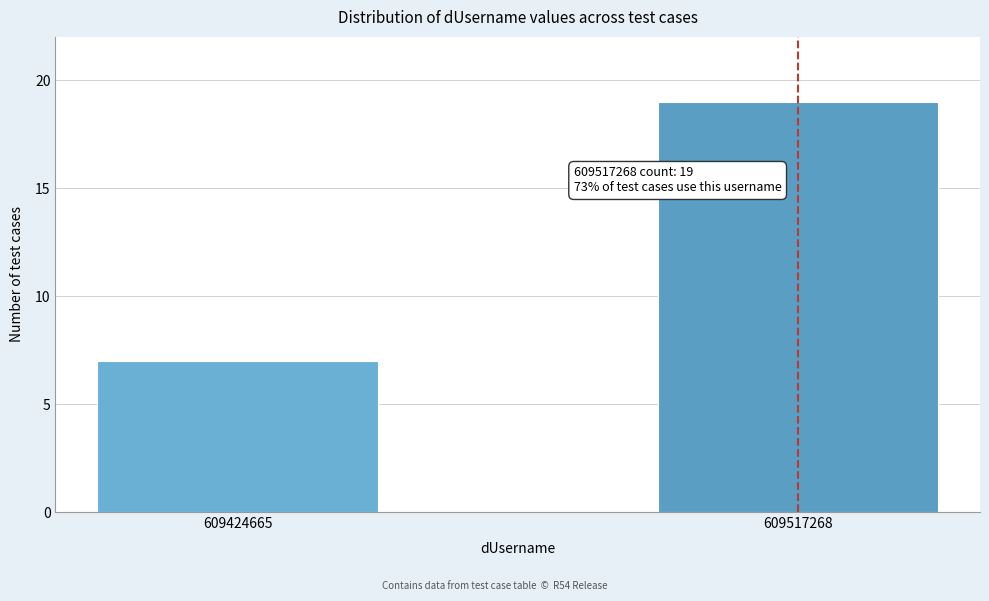

Reading left to right, transcribe all the data shown in this chart.

7	19